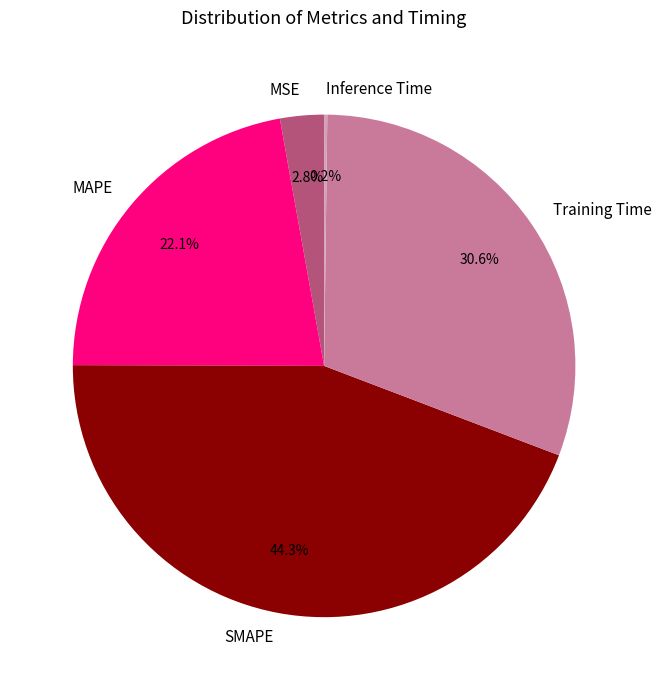

What percentage do SMAPE and MSE together represent?

47.1%